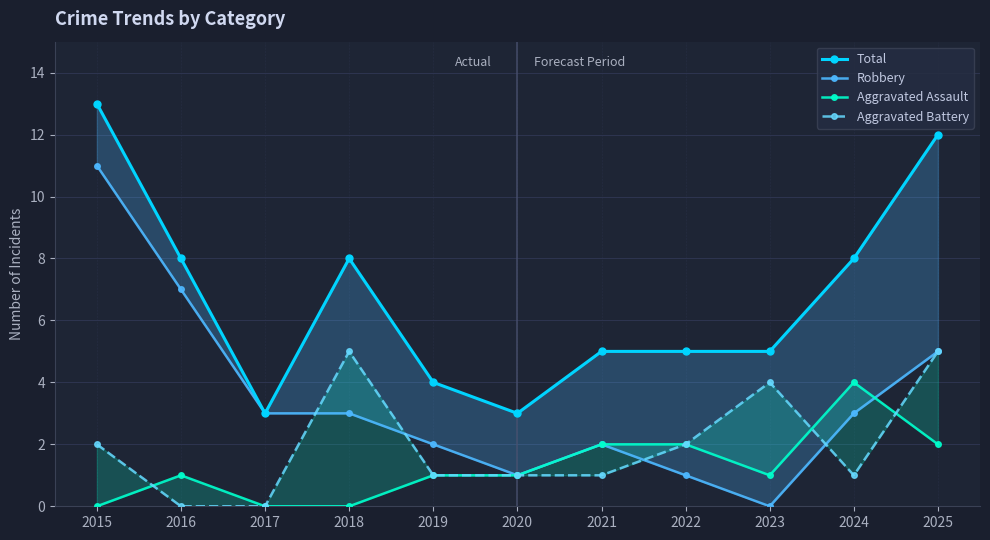

What is the value of the Robbery point at the 1st from the left?

11